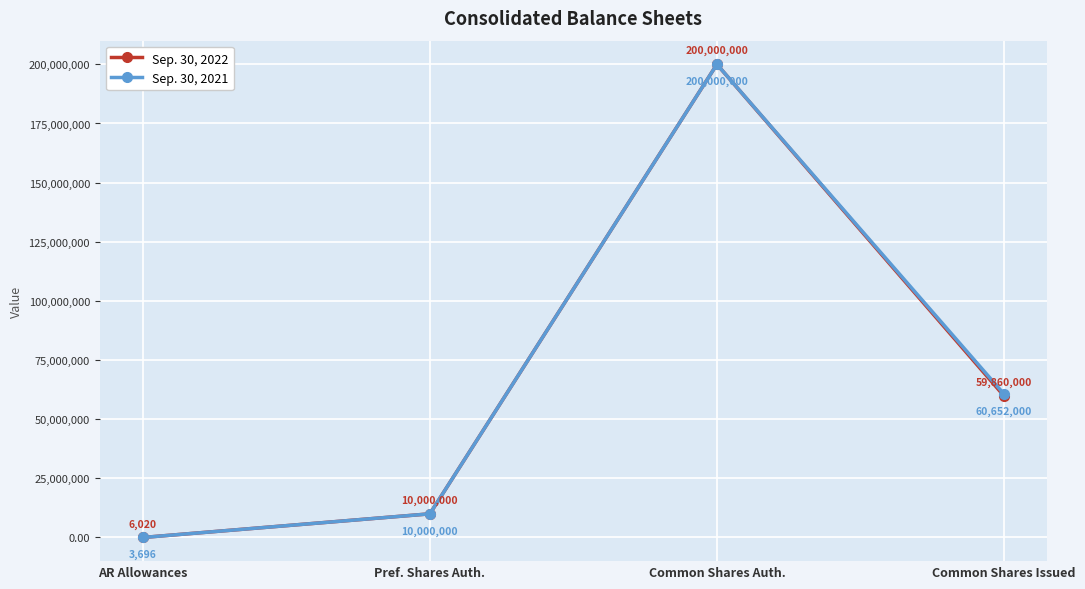

What is the label of the 3rd point from the left?

Common Shares Auth.